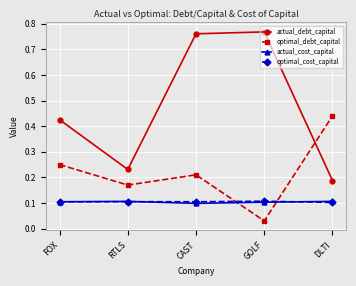

Is this an area chart (filled region under the line)?

No